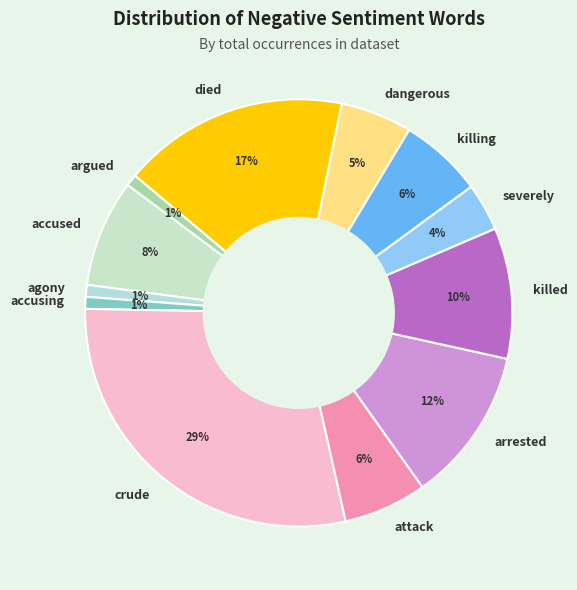

Combined, do killed and severely account for over 50%?

No